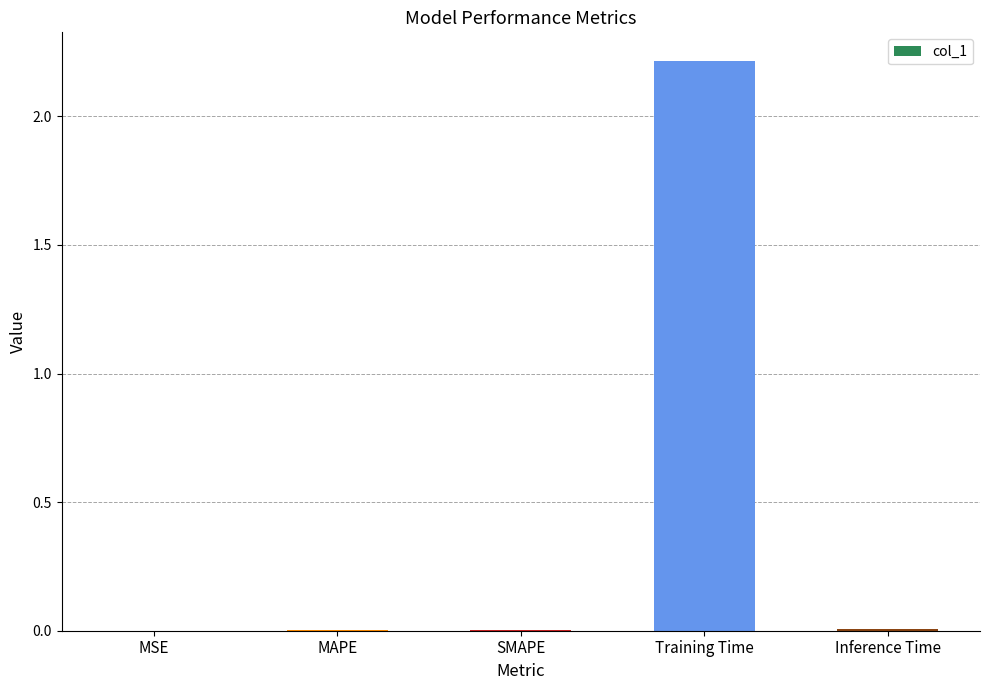

The chart shows a value of 1.2 at Training Time. True or false?

False